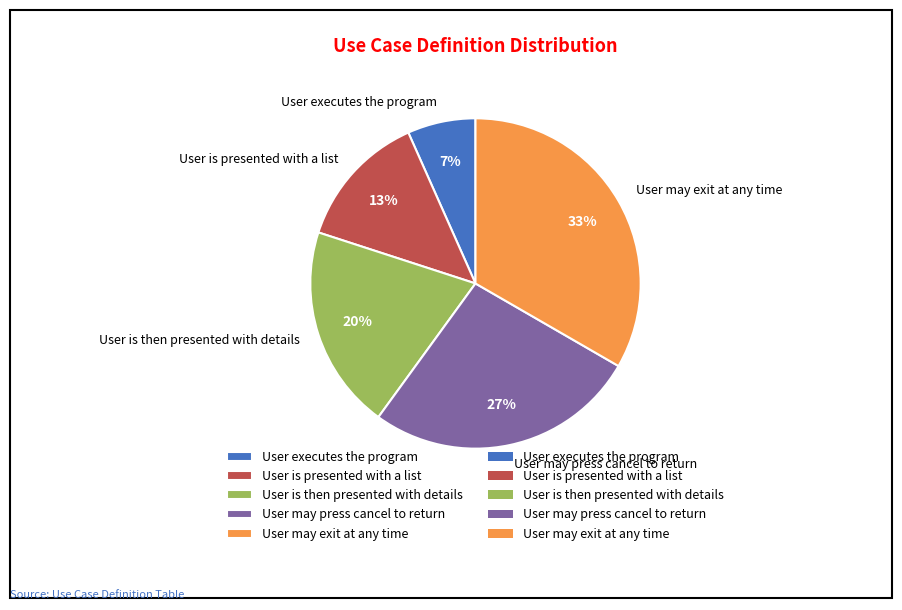

Is User may press cancel to return the majority of the pie?

No